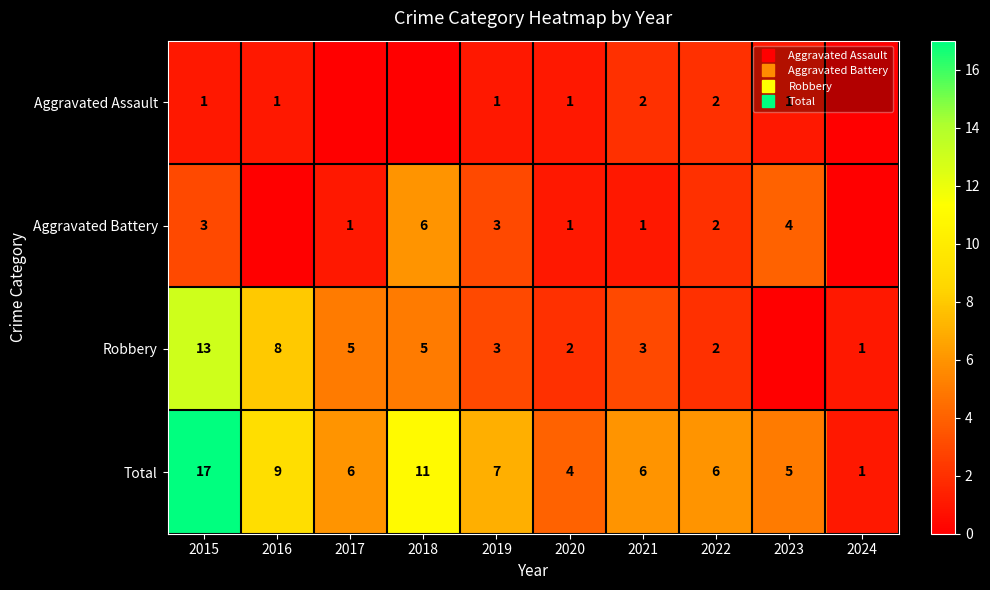

At which category is the sum across all series the highest?

2015